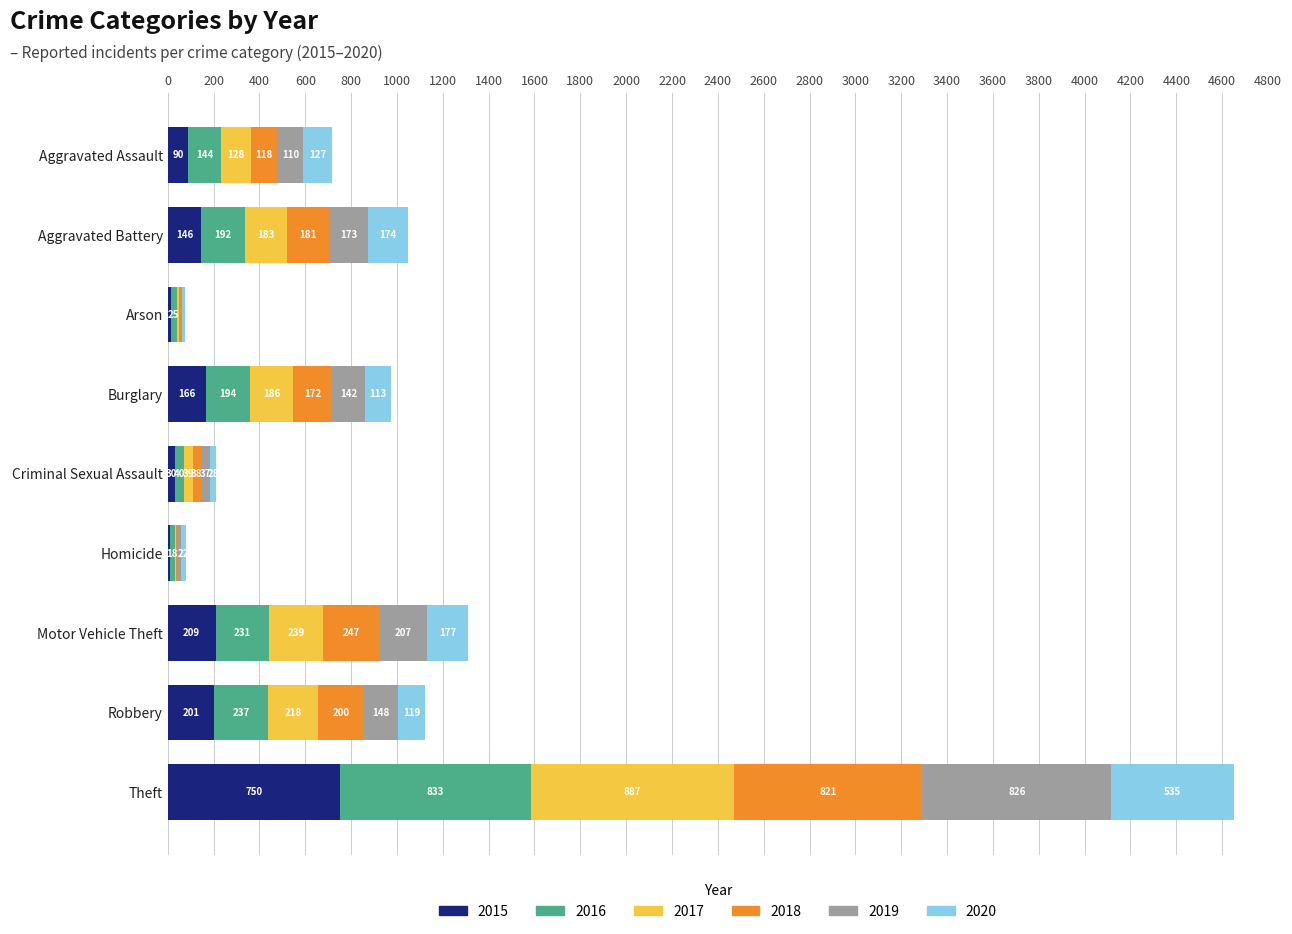

What is the maximum value for 2015?

750